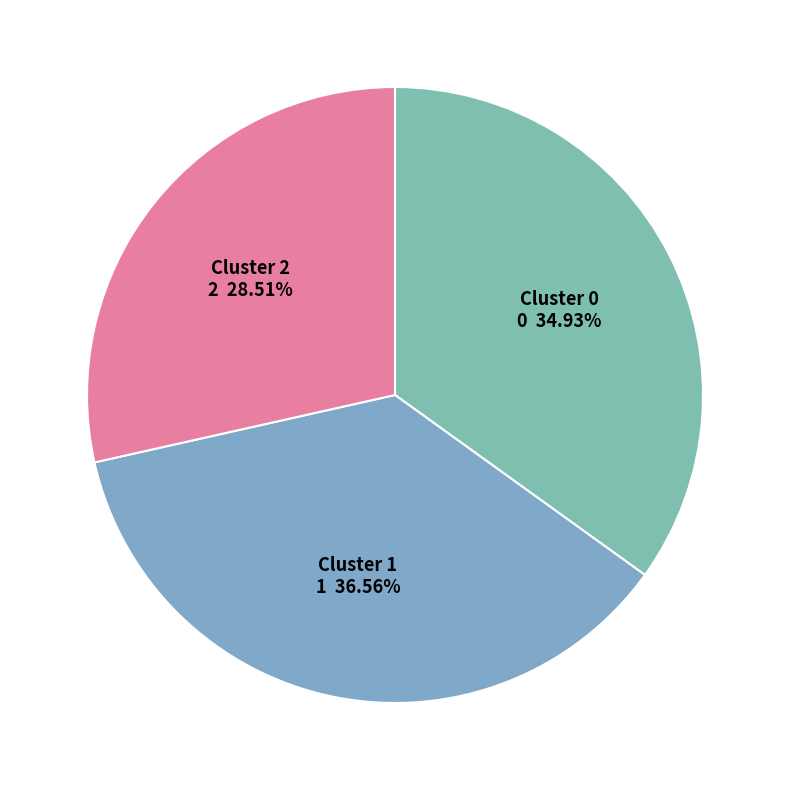

Which slice is the largest?

Cluster 1